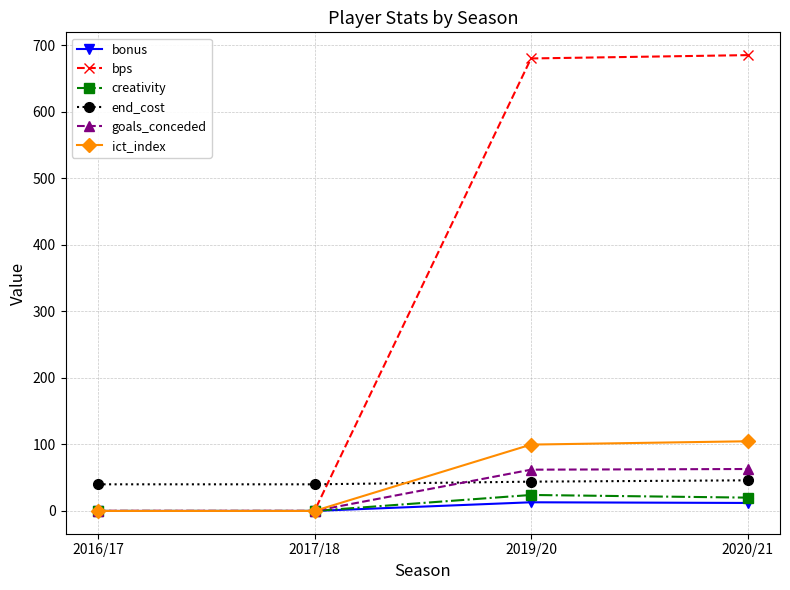

What is the total value across all series at 2016/17?

40.0